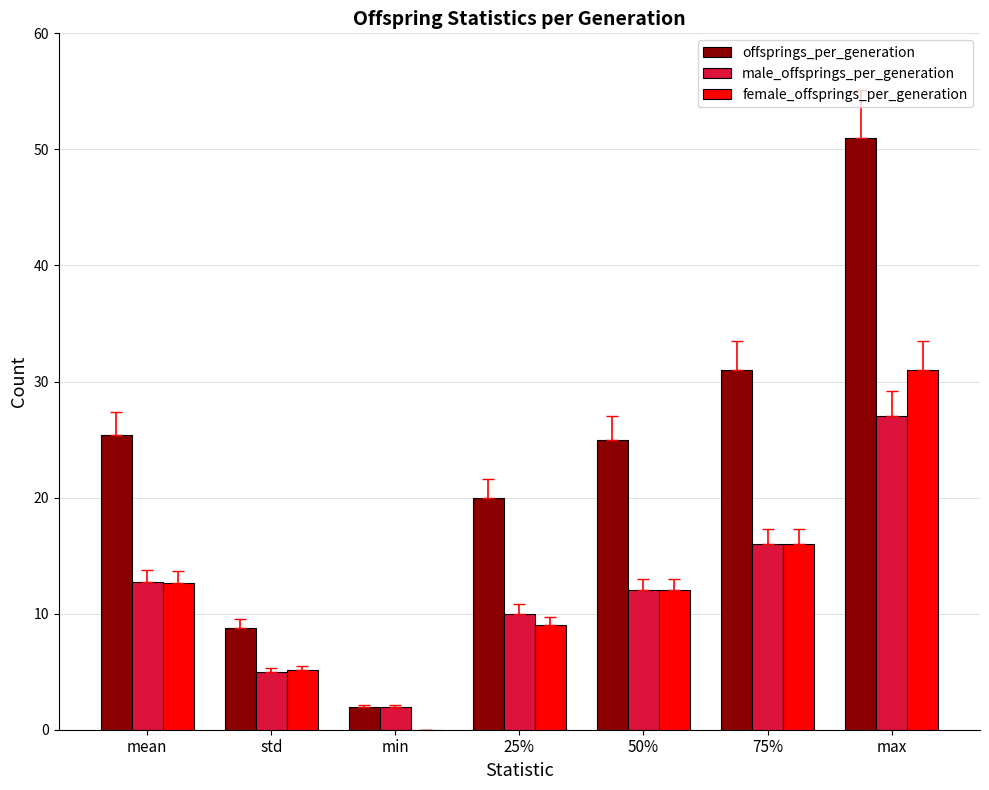

Between std and 50%, which series saw the biggest shift?

offsprings_per_generation